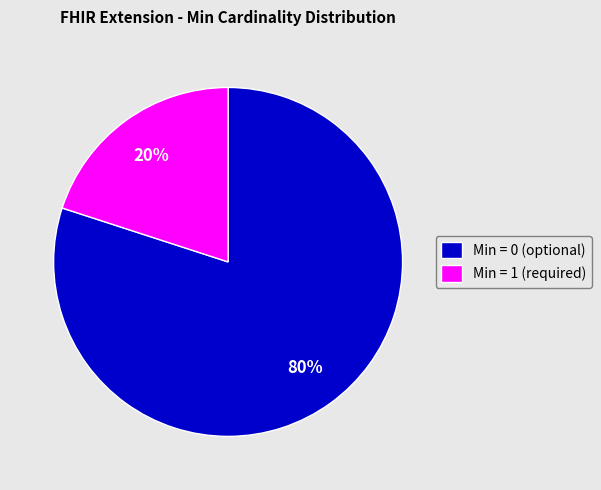

Count the number of slices in the pie.

2